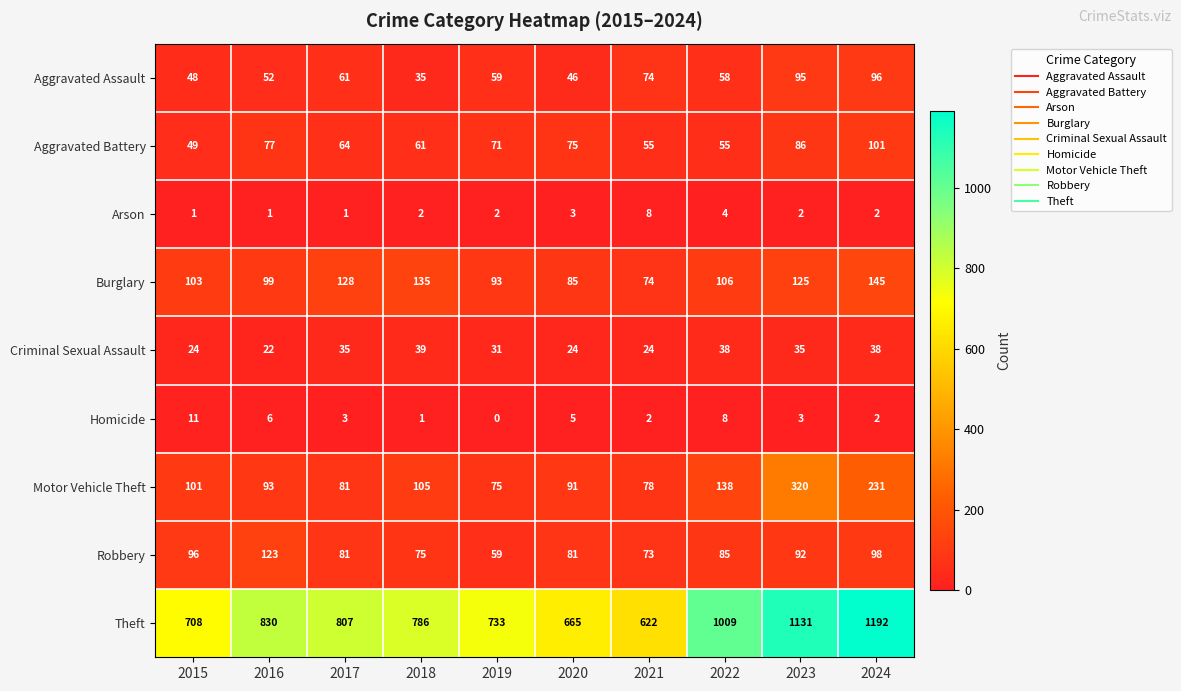

What is the total value across all series at 2021?

1010